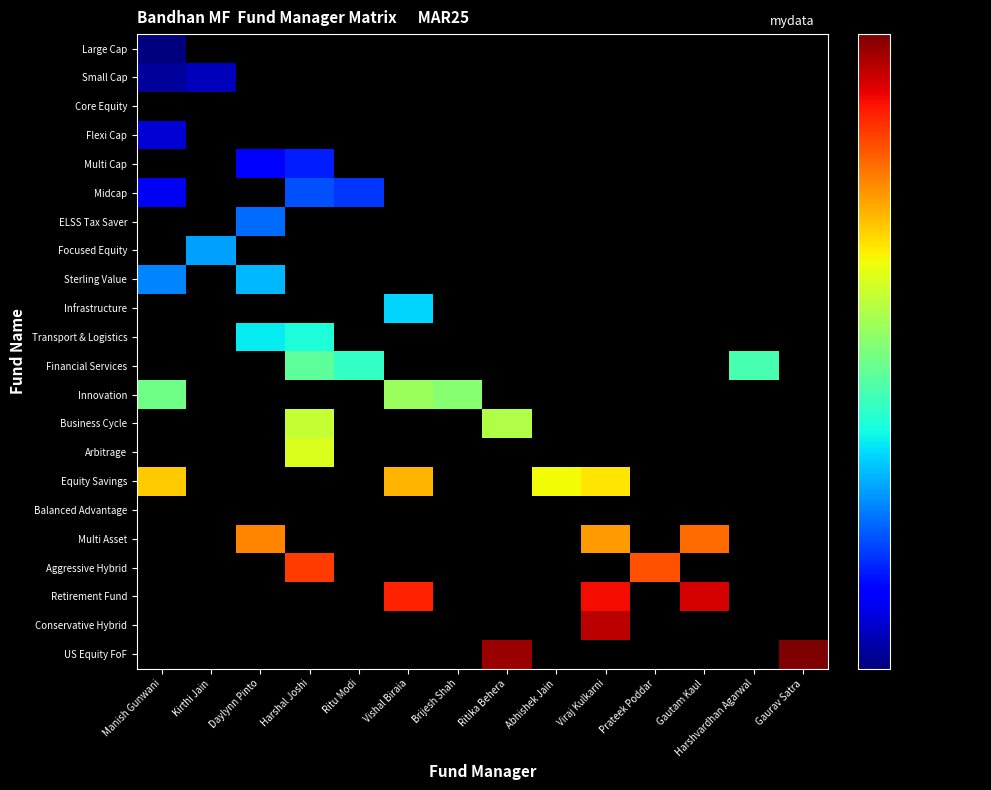

Which has a higher value, Gautam Kaul or Daylynn Pinto?

Daylynn Pinto